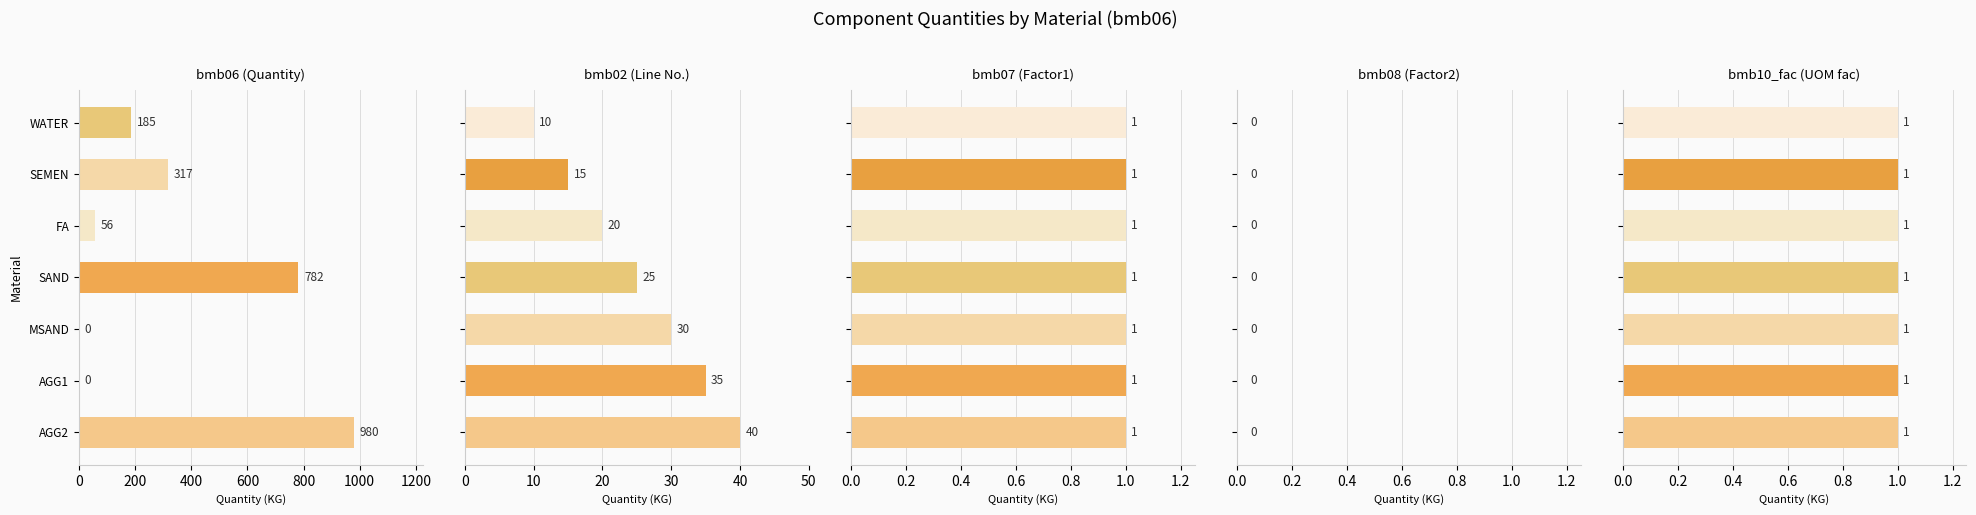

Read the bmb02 (Line No.) value at WATER.

10.0